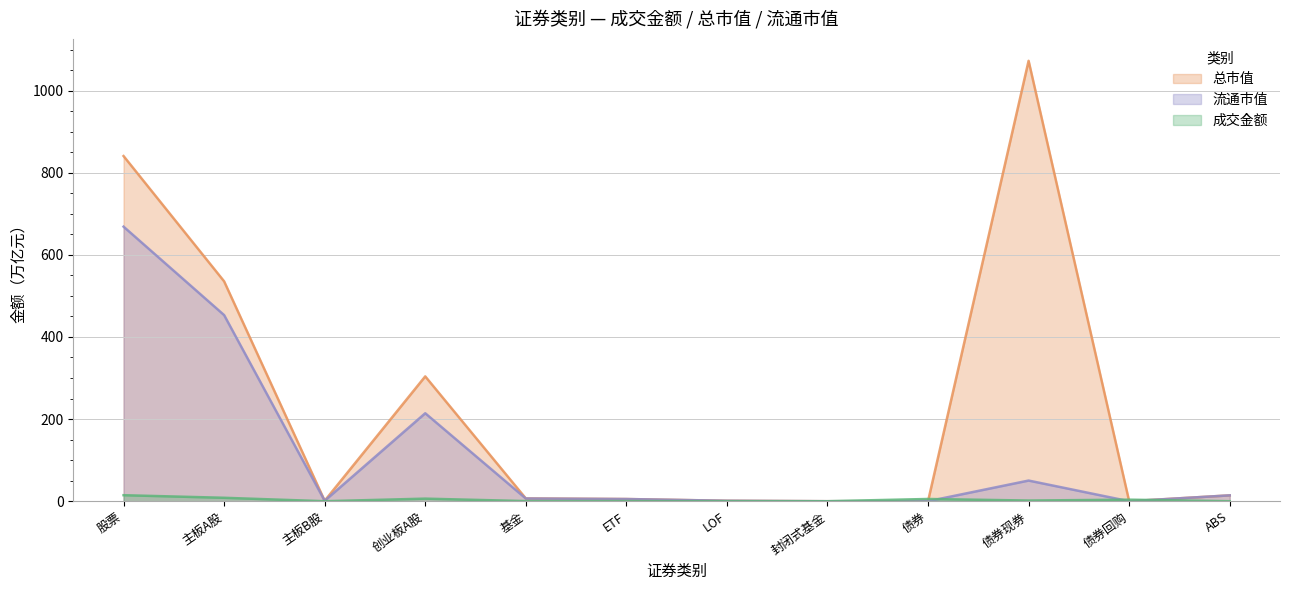

What position from the left is 基金?

5